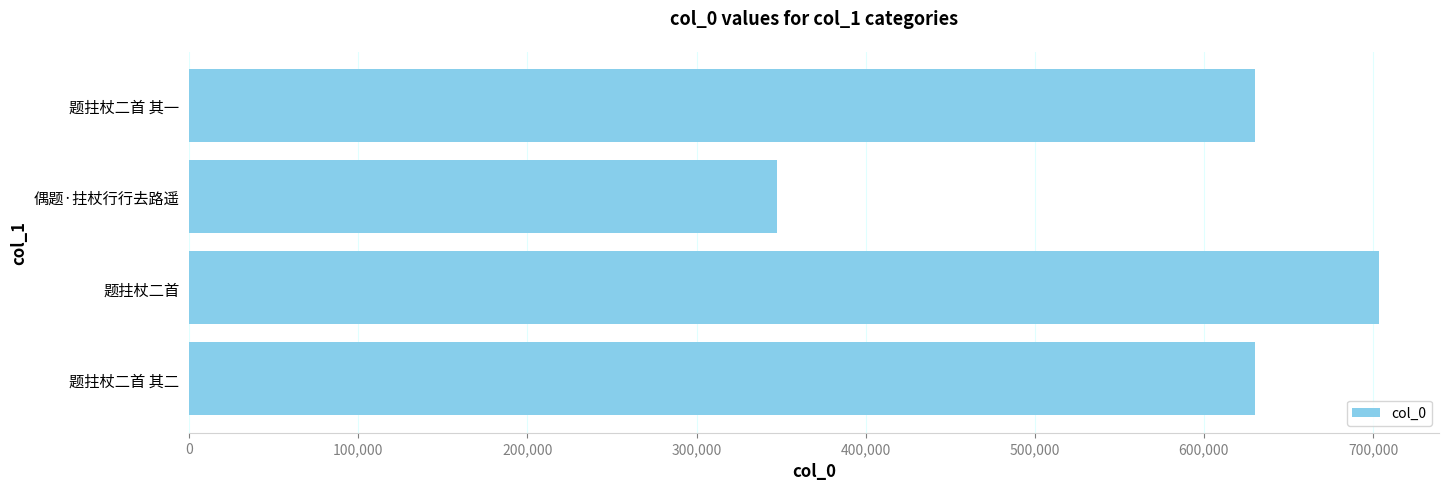

What is the sum of all values?

2311797